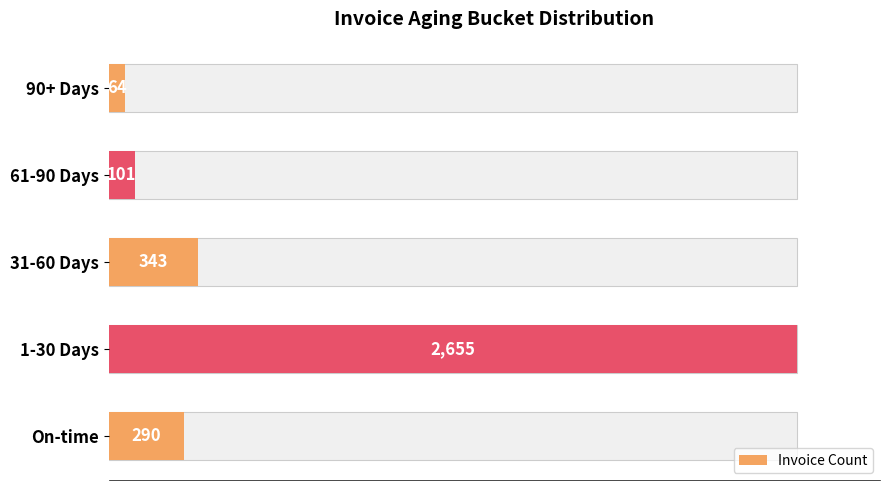

What is the greatest value displayed?

2655